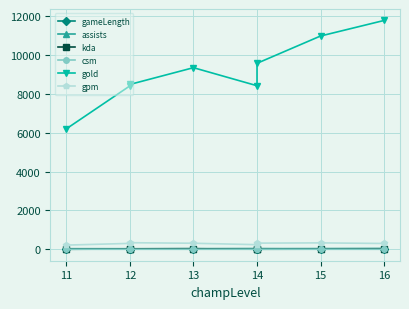

What is the value of the assists point at the 8th from the left?

21.0